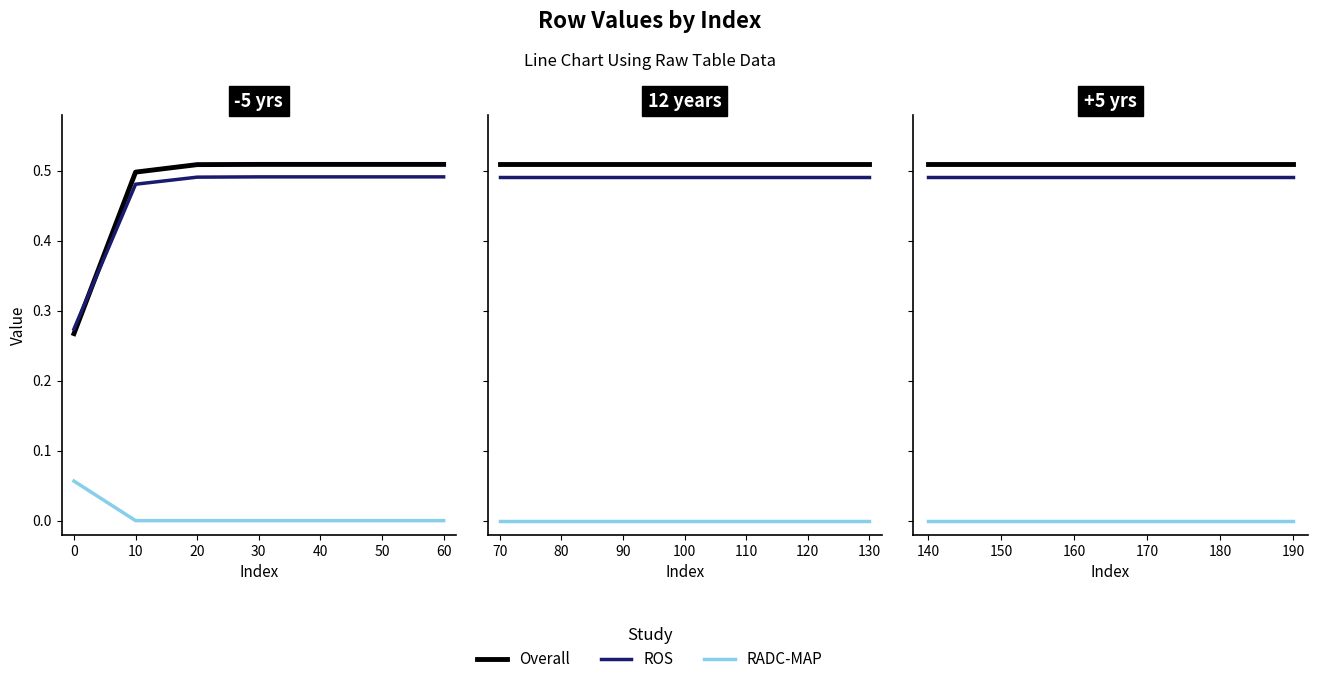

Which category has the highest value in the RADC-MAP series?

0